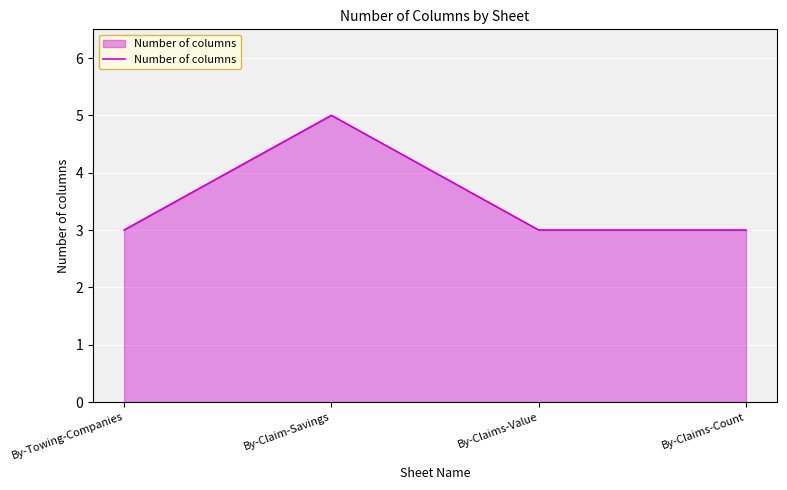

What is the average value?

4